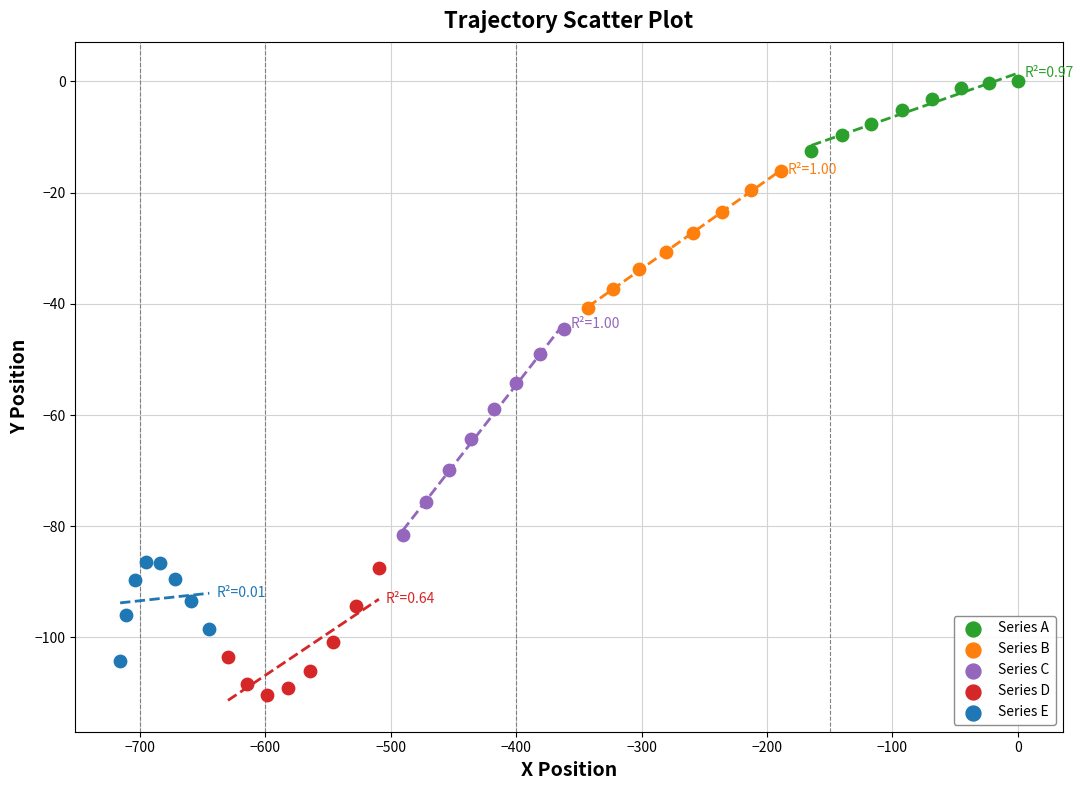

Which series contains the lowest Y value?

Series D